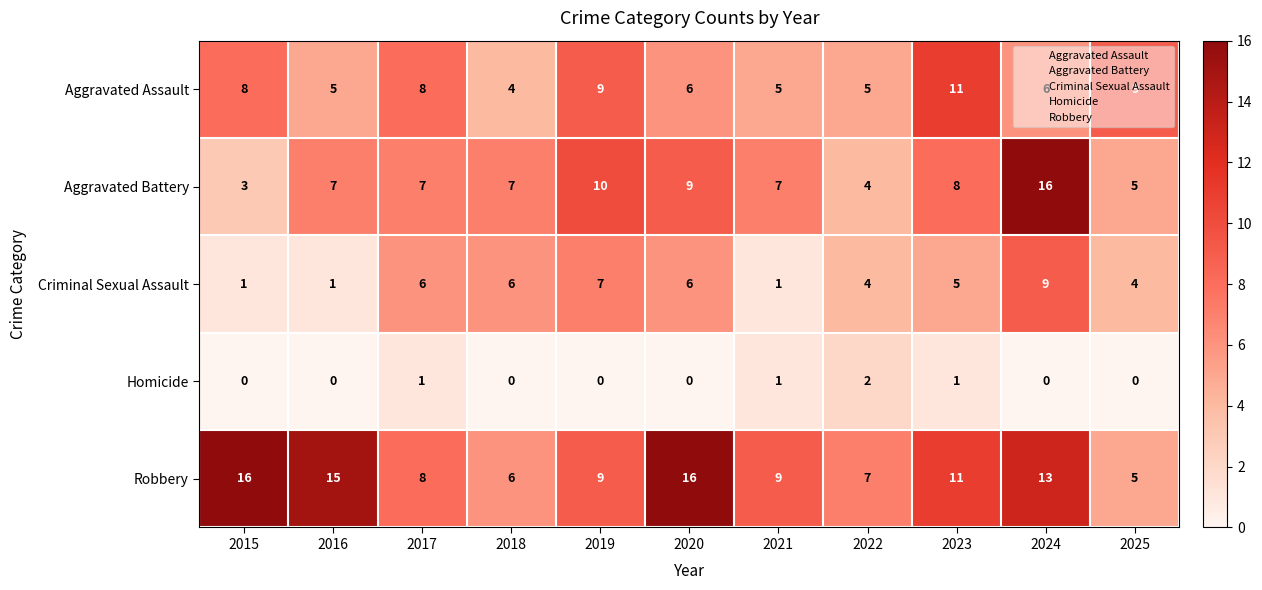

What is the sum of all Robbery values?

115